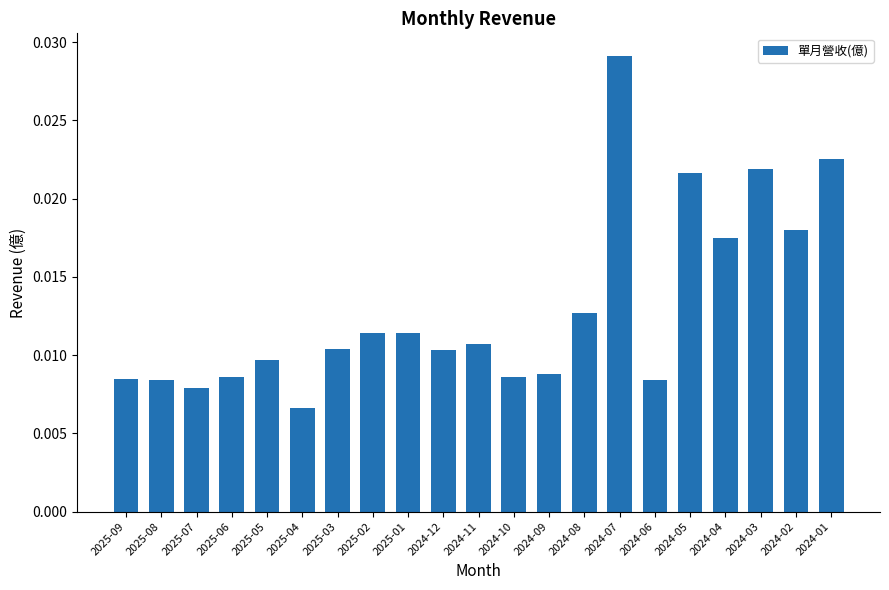

What is the sum of all values?

0.3